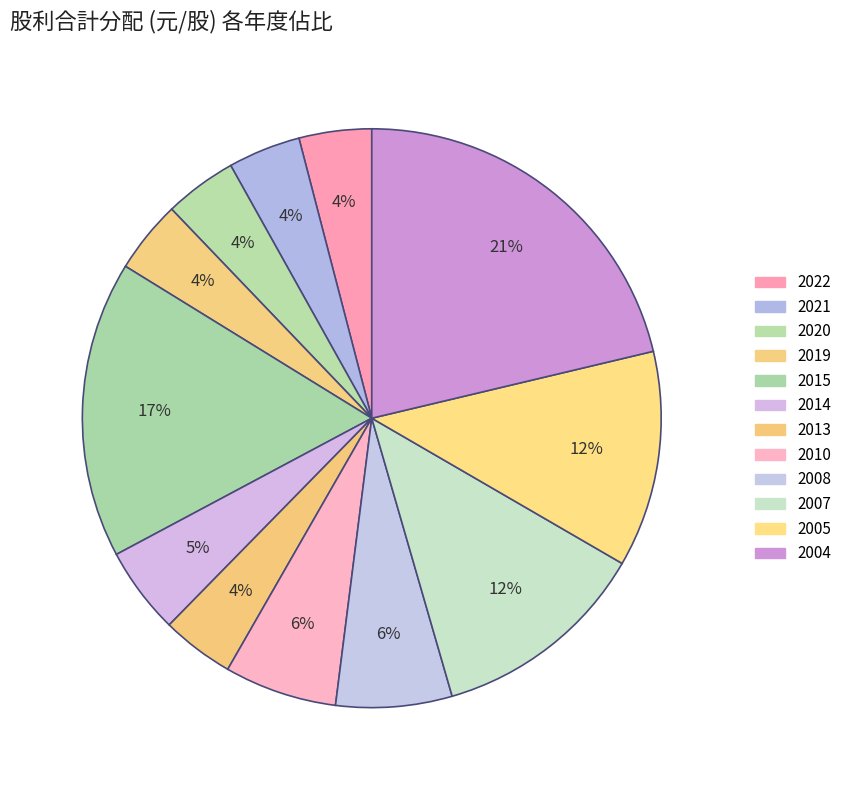

To the nearest percent, what is the difference between the 2008 and 2007 slice percentages?

6%